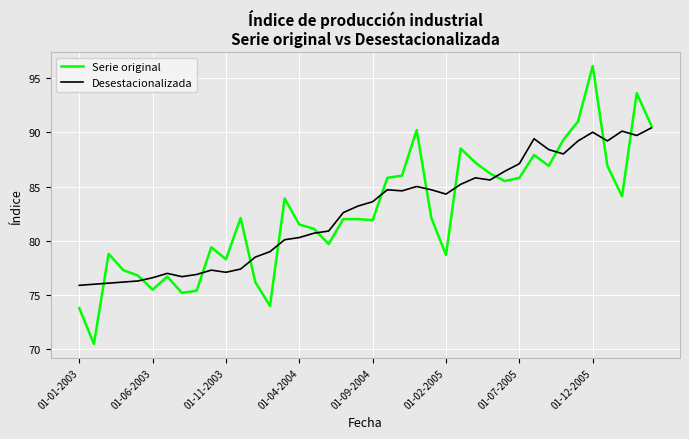

Rank the series by their maximum value, from highest to lowest.

Serie original, Desestacionalizada